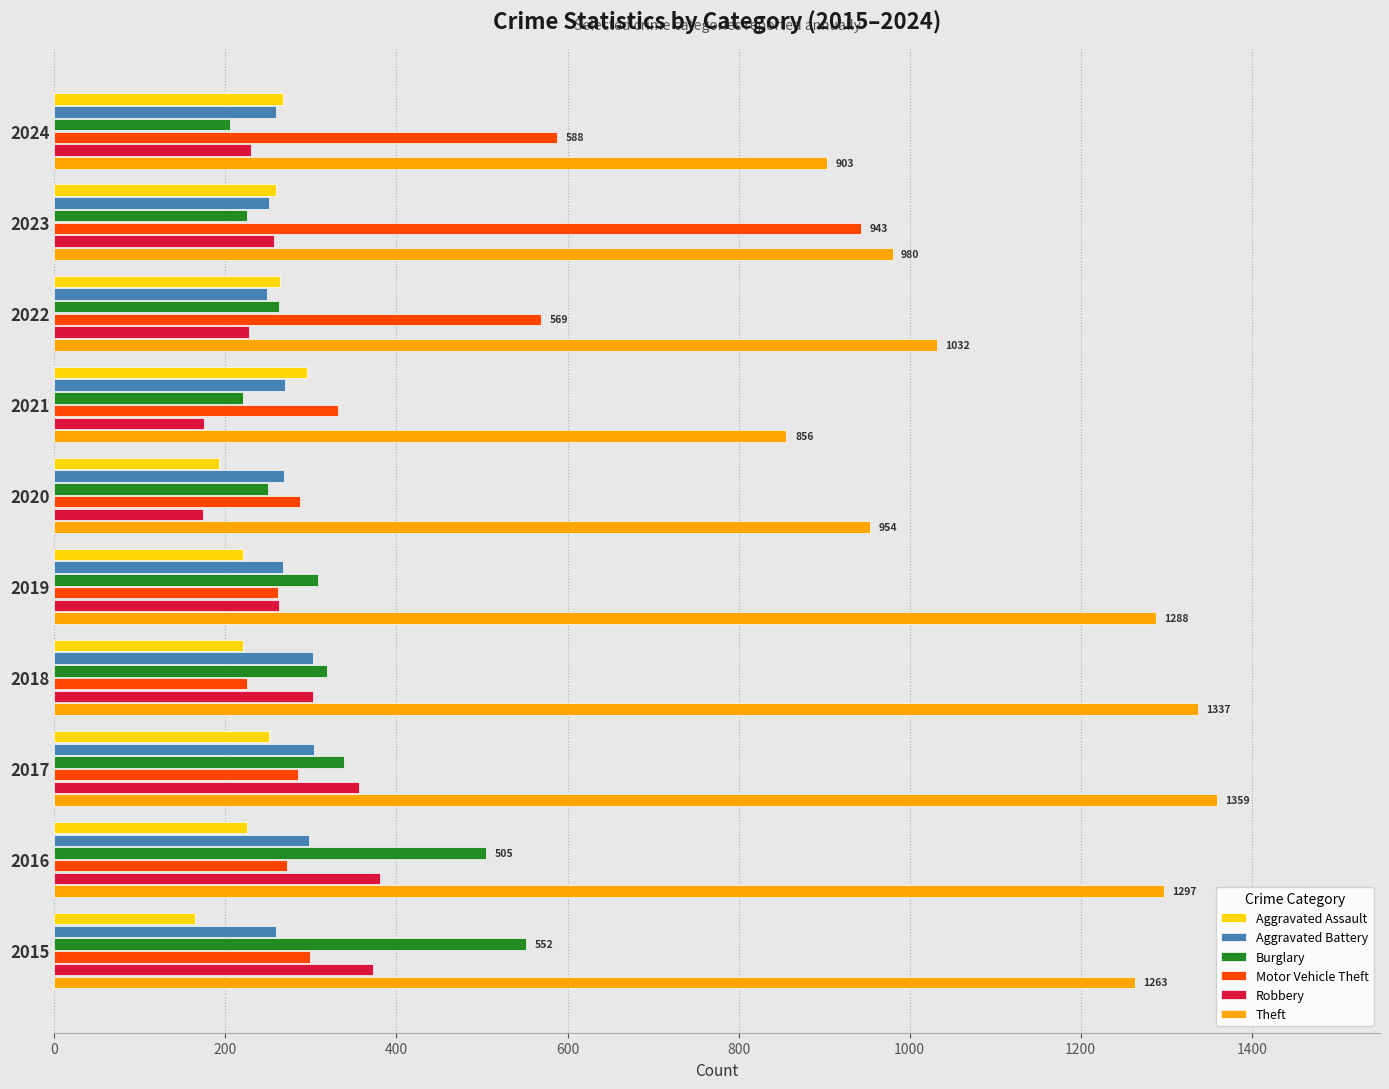

Which series has the widest spread of values?

Motor Vehicle Theft